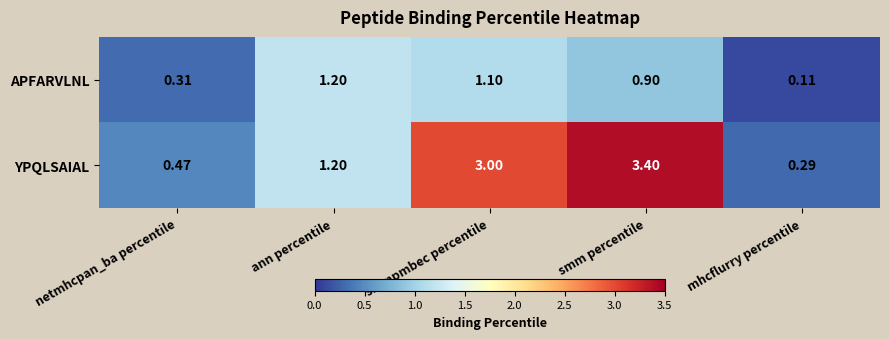

At which label does APFARVLNL reach its minimum?

mhcflurry percentile